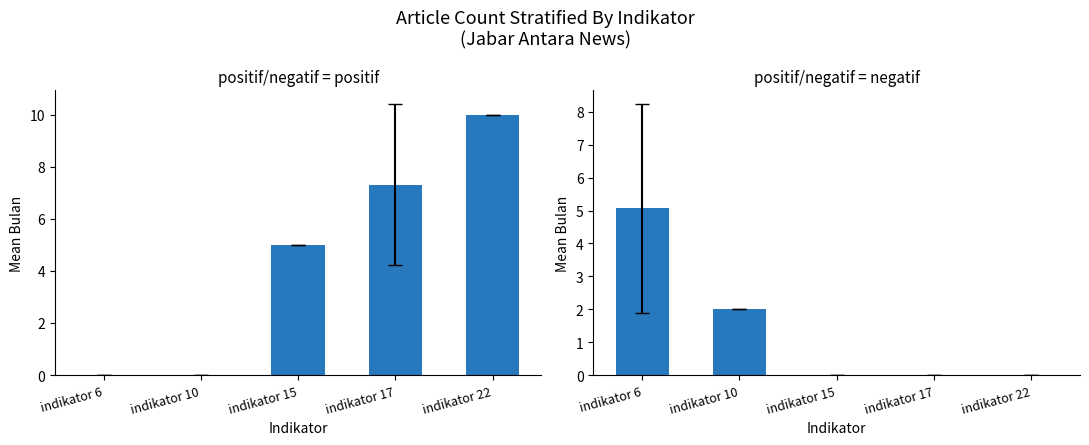

At how many categories does at least one series exceed 0?

5